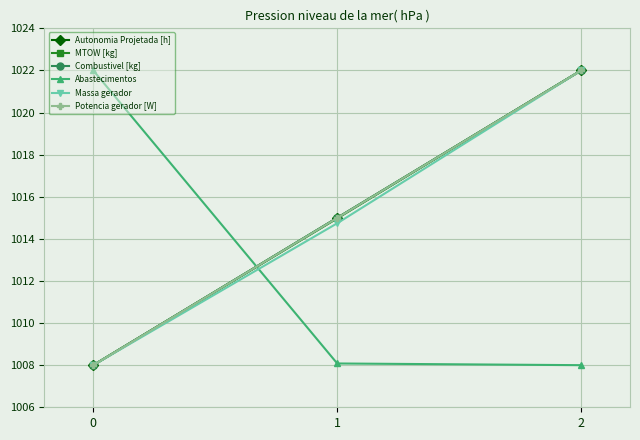

What is the difference between the second highest and minimum values in the Potencia gerador [W] series?

7.0